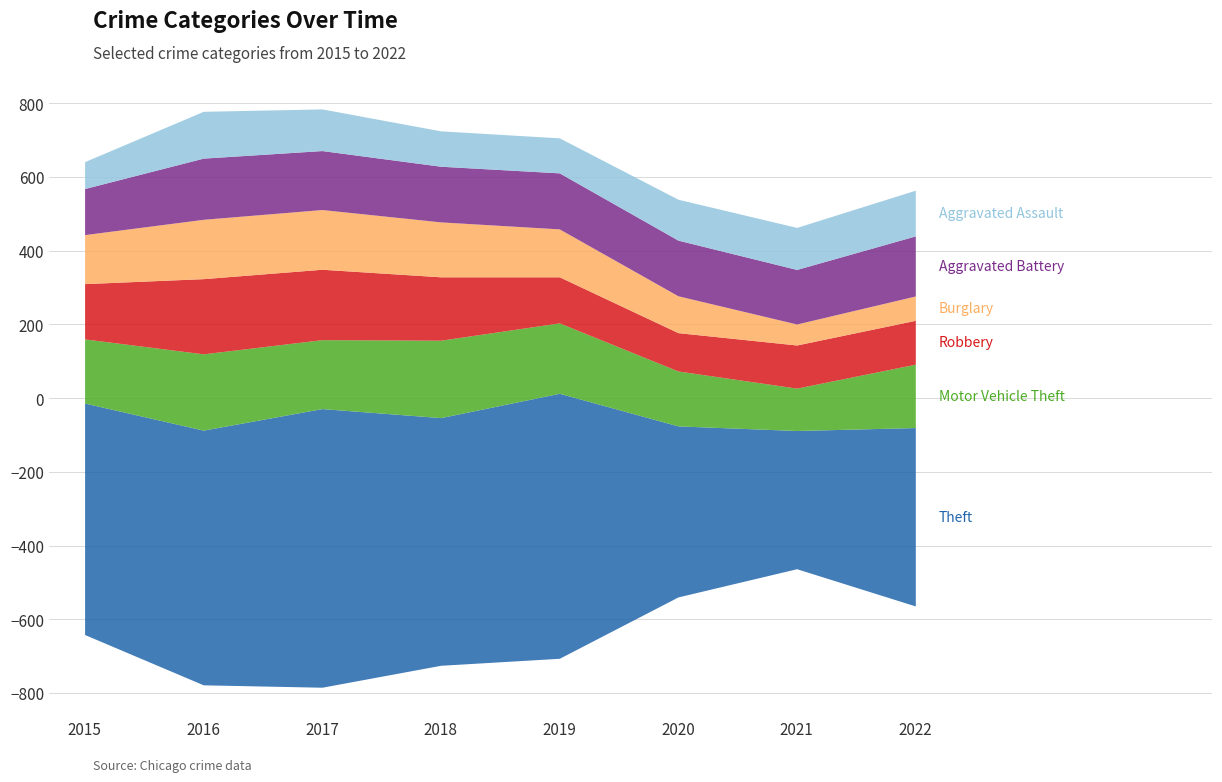

What is the sum of all Burglary values?

958